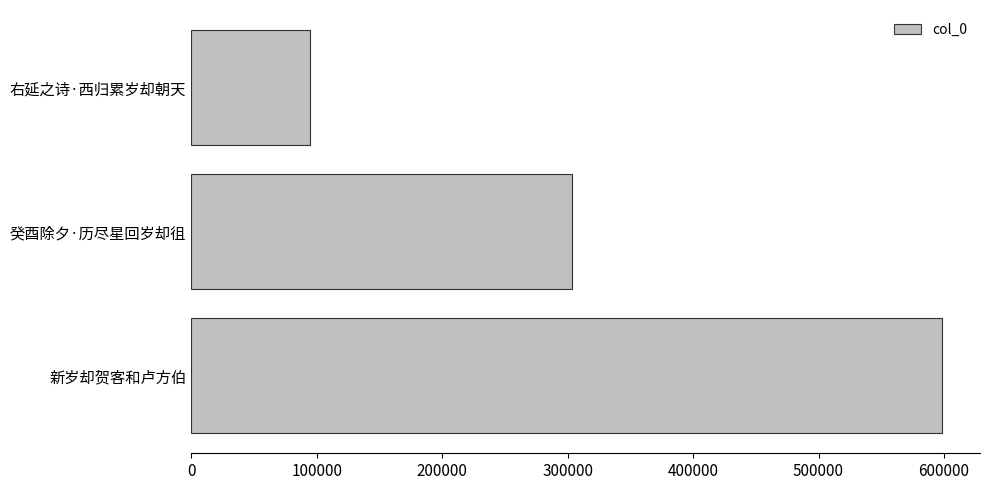

What is the difference between the values at 新岁却贺客和卢方伯 and 癸酉除夕·历尽星回岁却徂?

295554